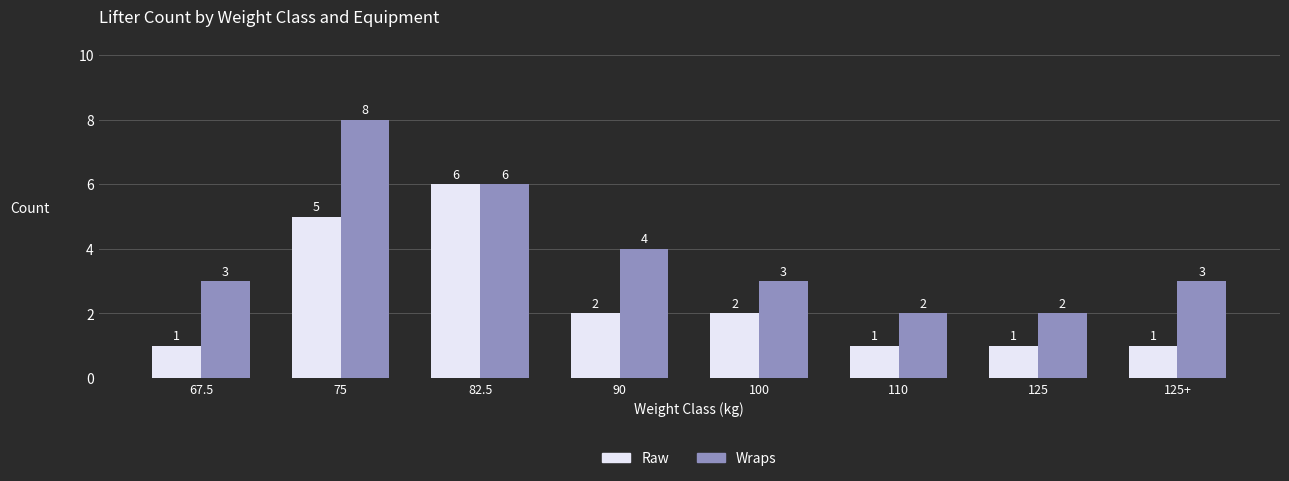

What is the value of the Raw bar at the 2nd from the left?

5